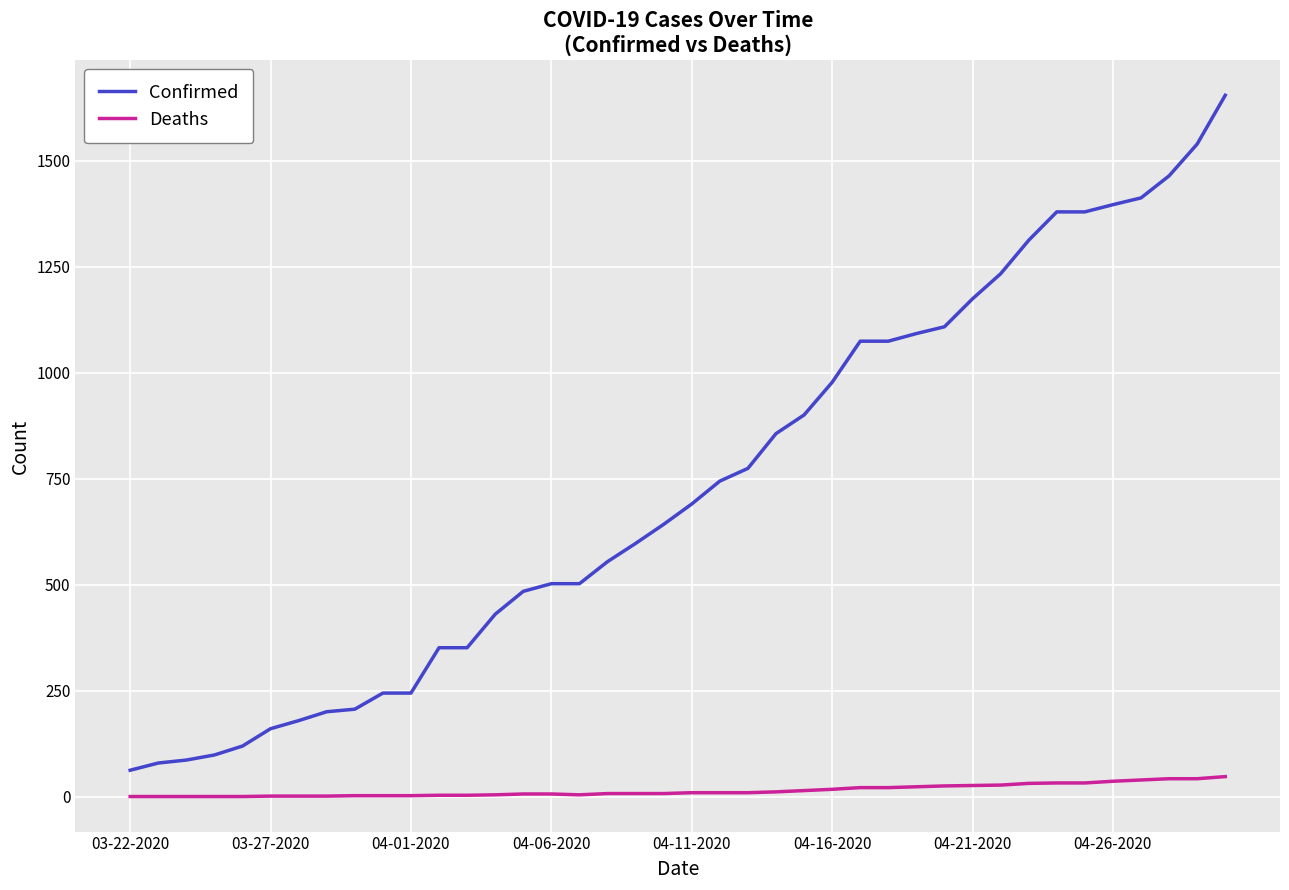

Which series has the largest range (max minus min)?

Confirmed